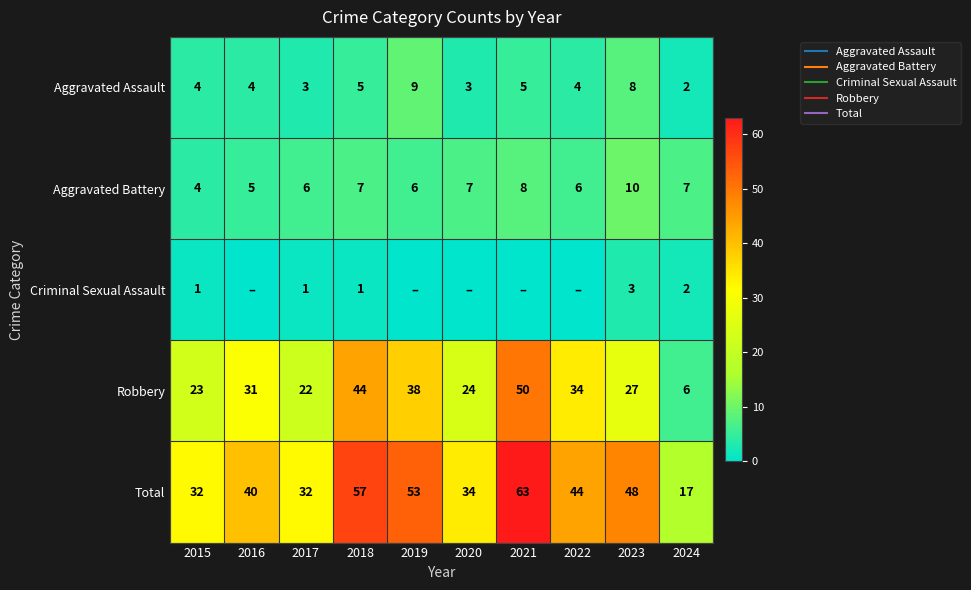

Which series changed the most between 2017 and 2020?

Robbery